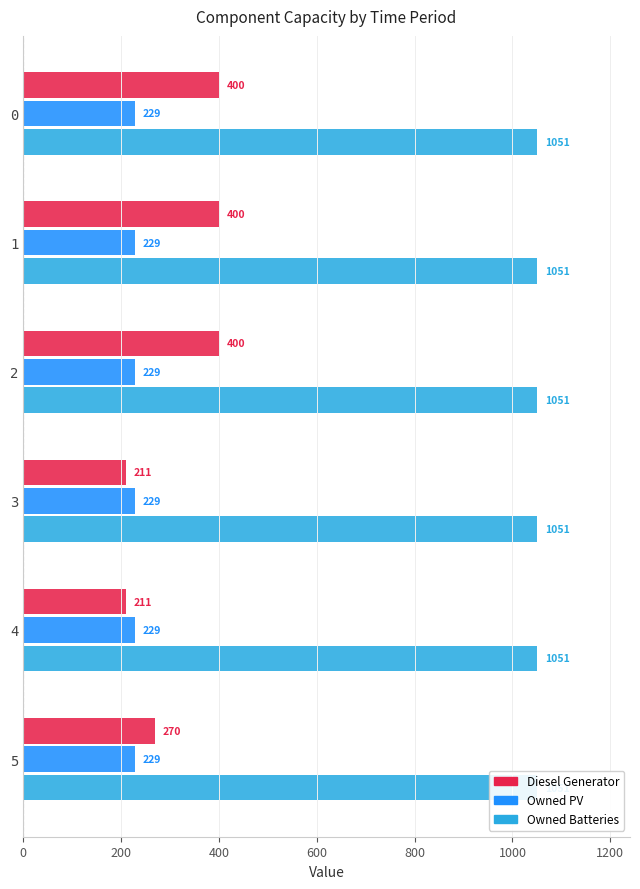

How many distinct data groups are displayed?

3